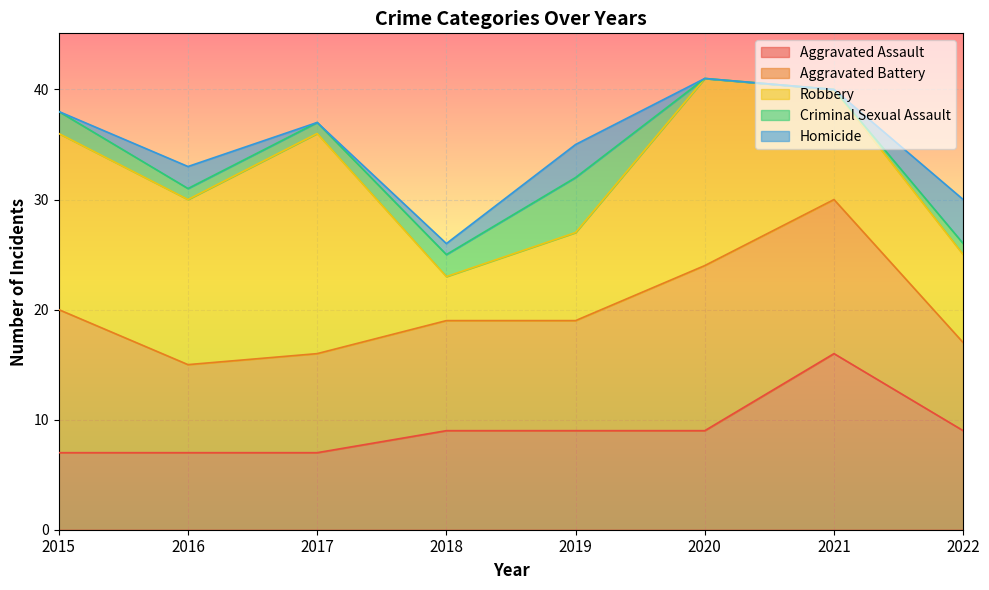

Between 2017 and 2021, which series saw the biggest shift?

Robbery